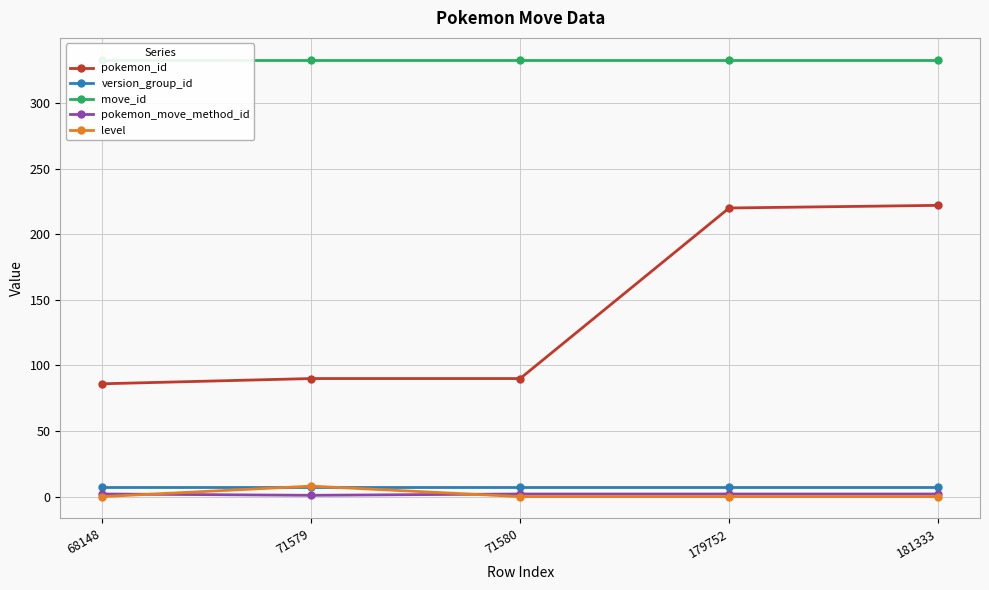

List the series in order of their peak value, lowest first.

pokemon_move_method_id, version_group_id, level, pokemon_id, move_id